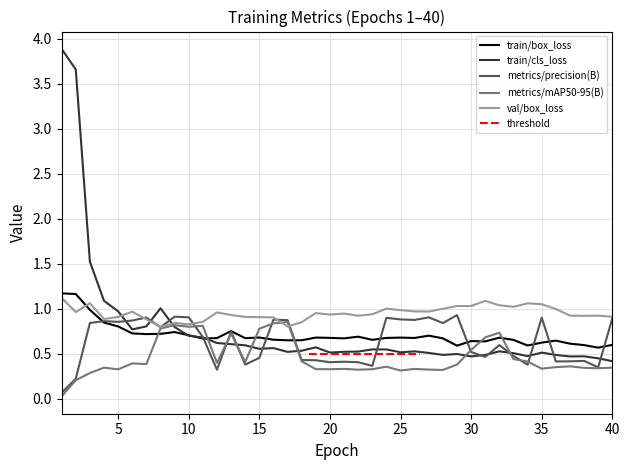

Which label corresponds to the smallest value in the chart?

1